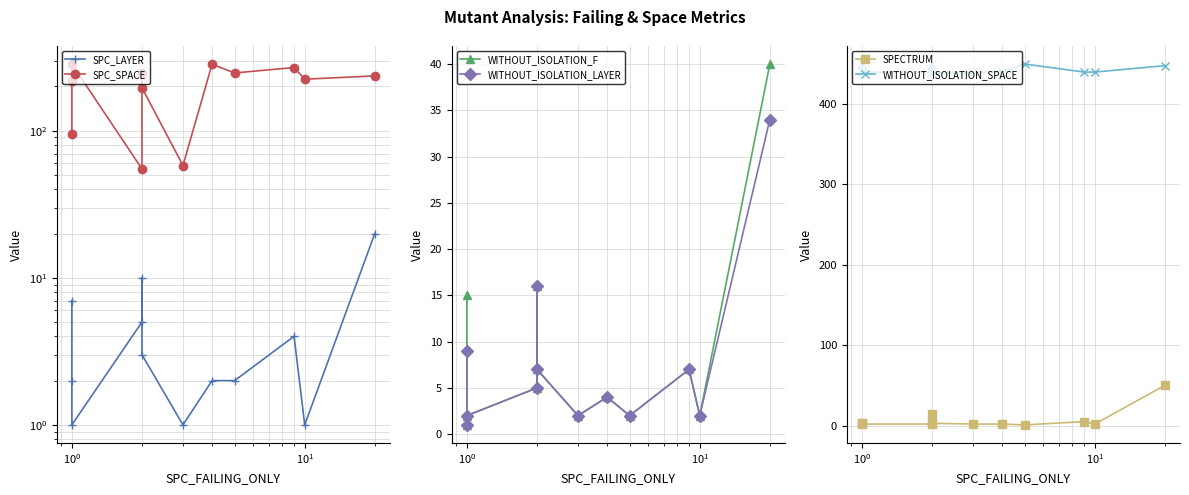

What is the sum of all SPC_SPACE values?

2412